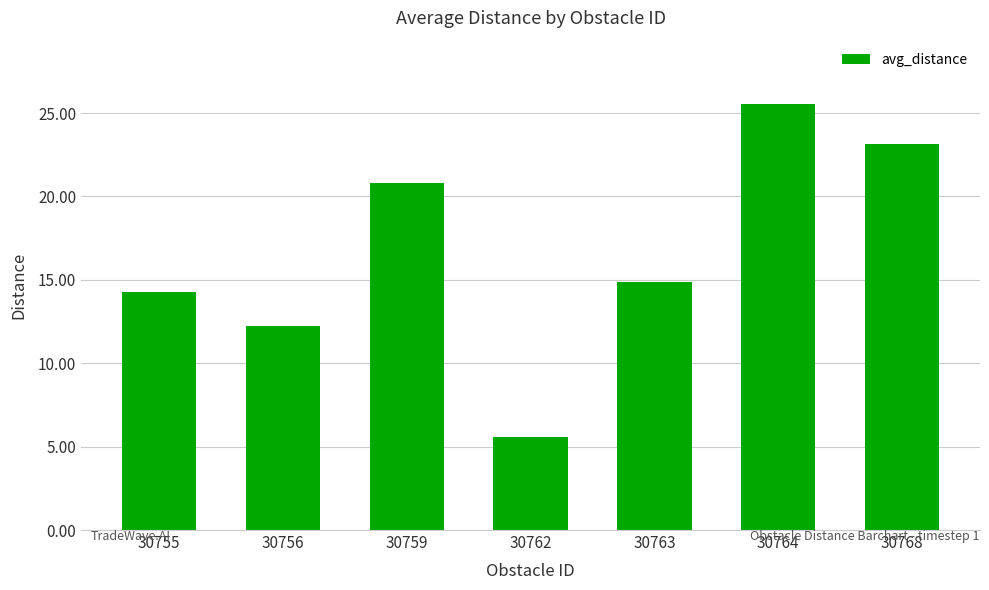

Which has a higher value, 30764 or 30762?

30764